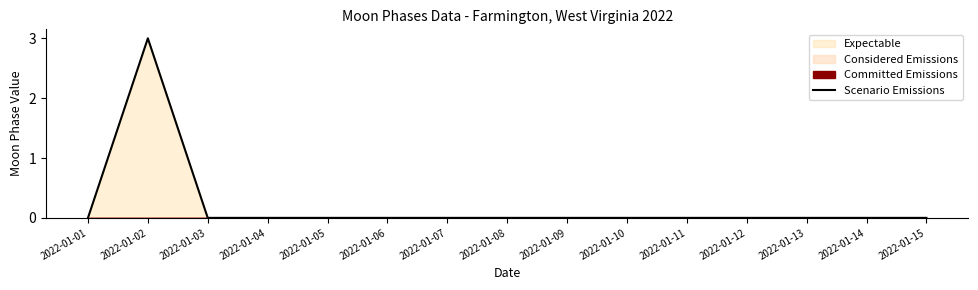

Rank the categories by value from highest to lowest.

2022-01-02, 2022-01-01, 2022-01-03, 2022-01-04, 2022-01-05, 2022-01-06, 2022-01-07, 2022-01-08, 2022-01-09, 2022-01-10, 2022-01-11, 2022-01-12, 2022-01-13, 2022-01-14, 2022-01-15